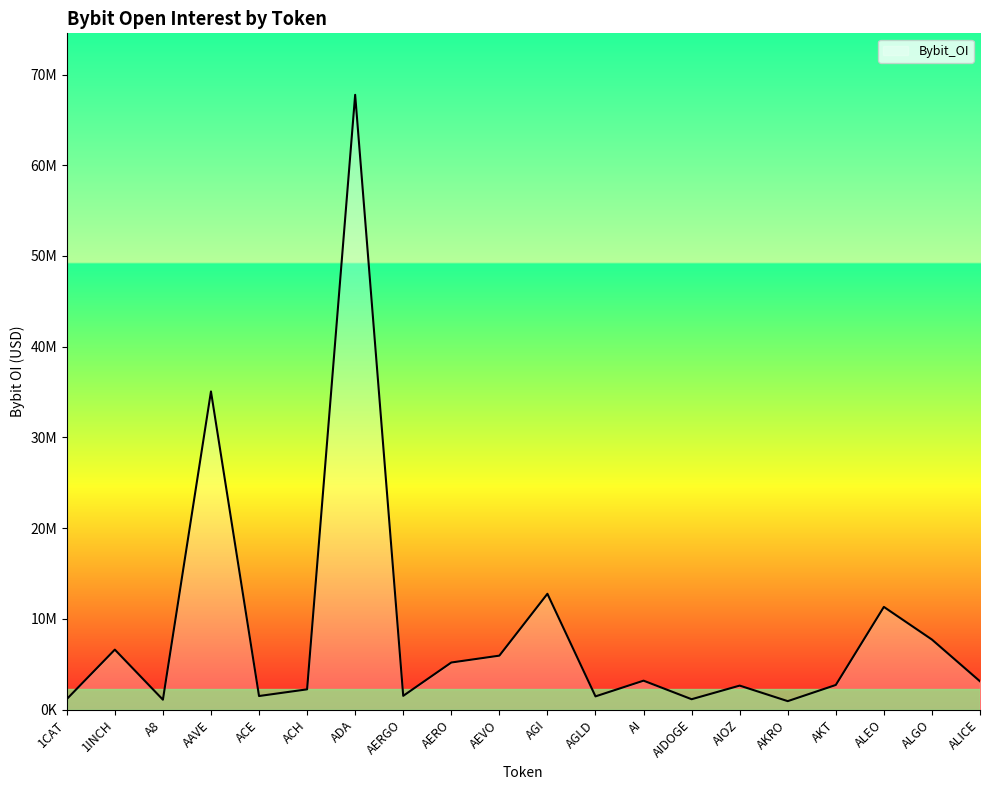

True or false: there are more than 1 points higher than both neighbors.

True